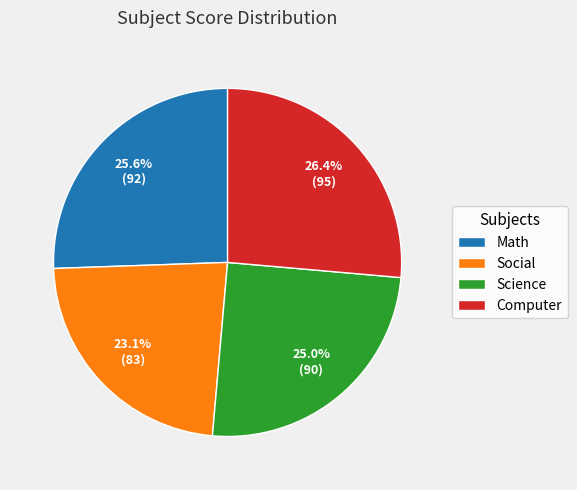

How many slices are in this pie chart?

4